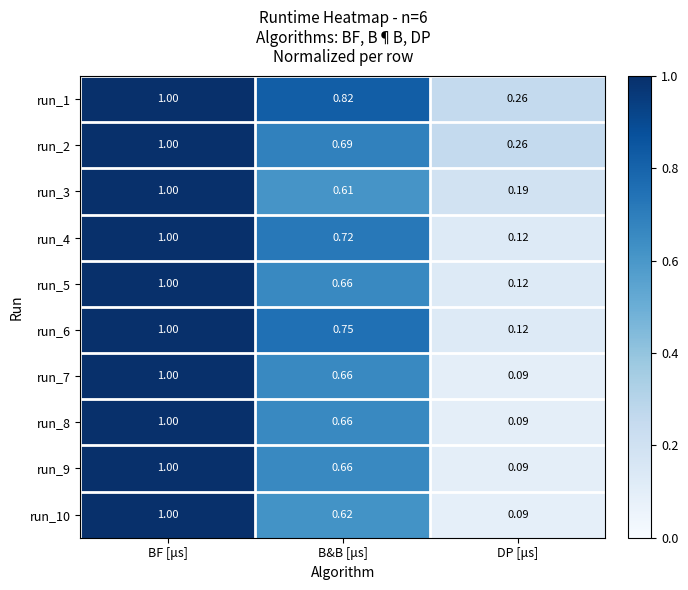

At which label is run_10 closest to 0?

DP [μs]